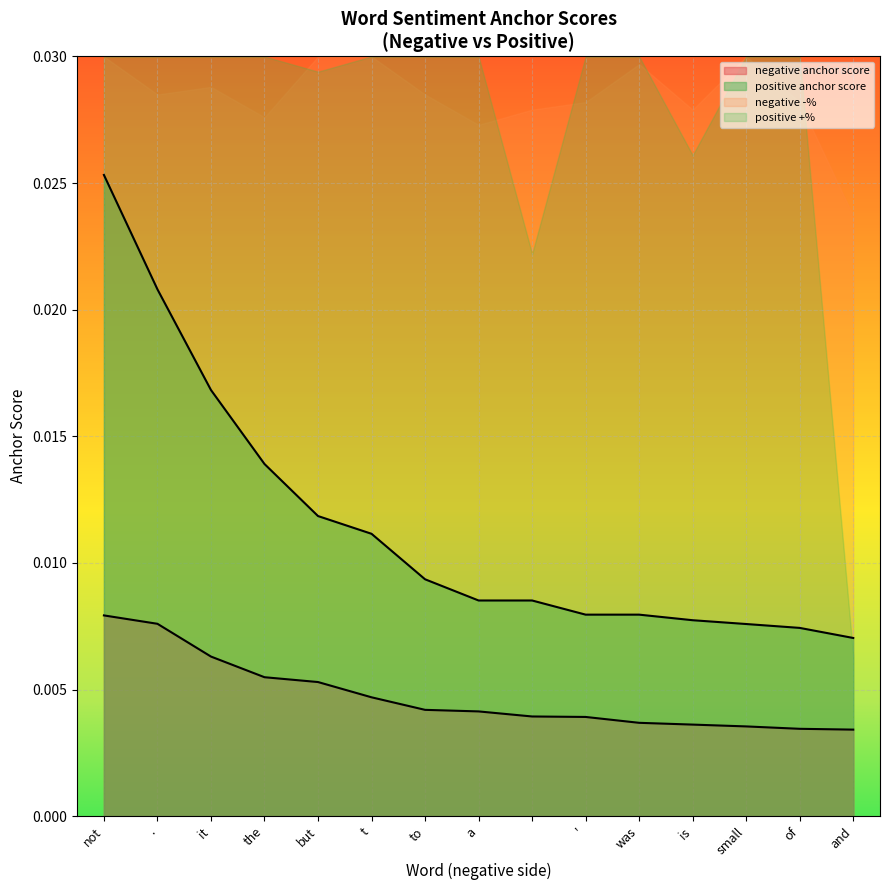

True or false: negative anchor score has a value of 0.0 at to.

False